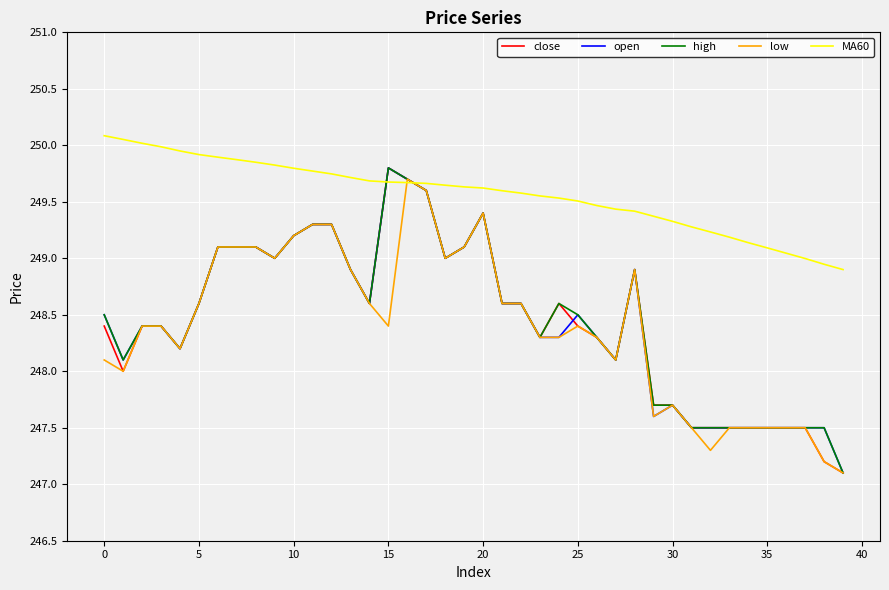

At which label does close reach its peak?

15